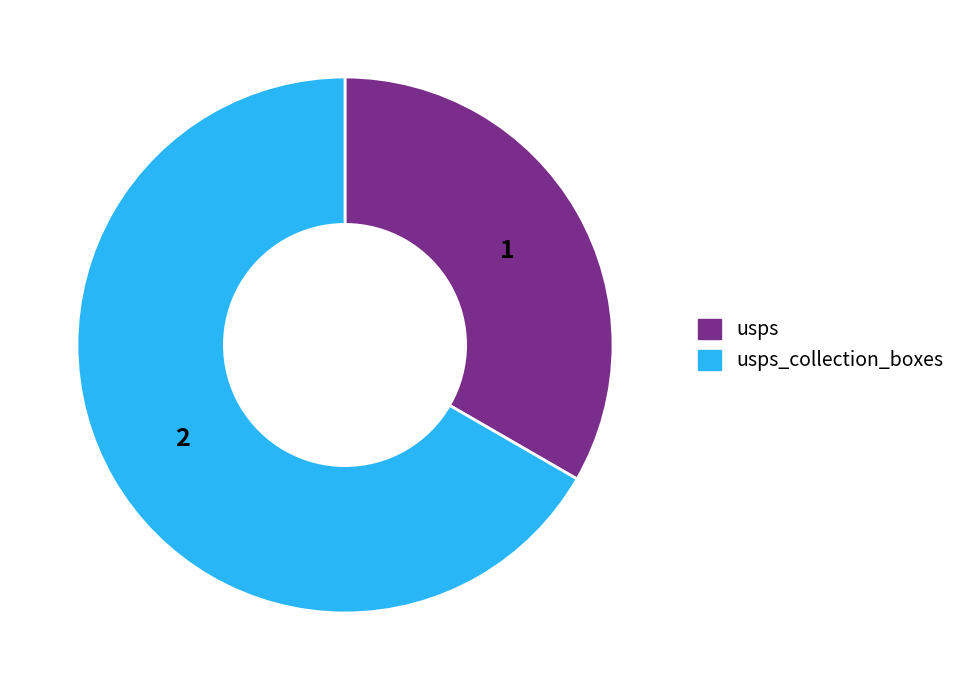

Count the number of slices in the pie.

2